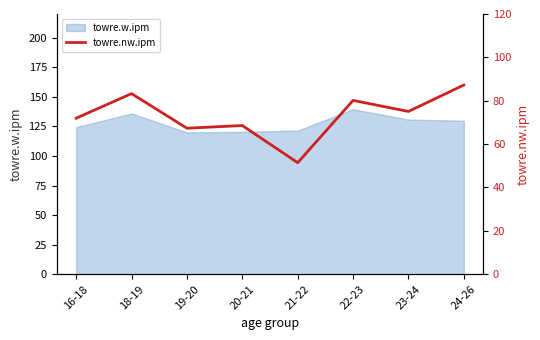

Which label corresponds to the smallest value in the chart?

21-22